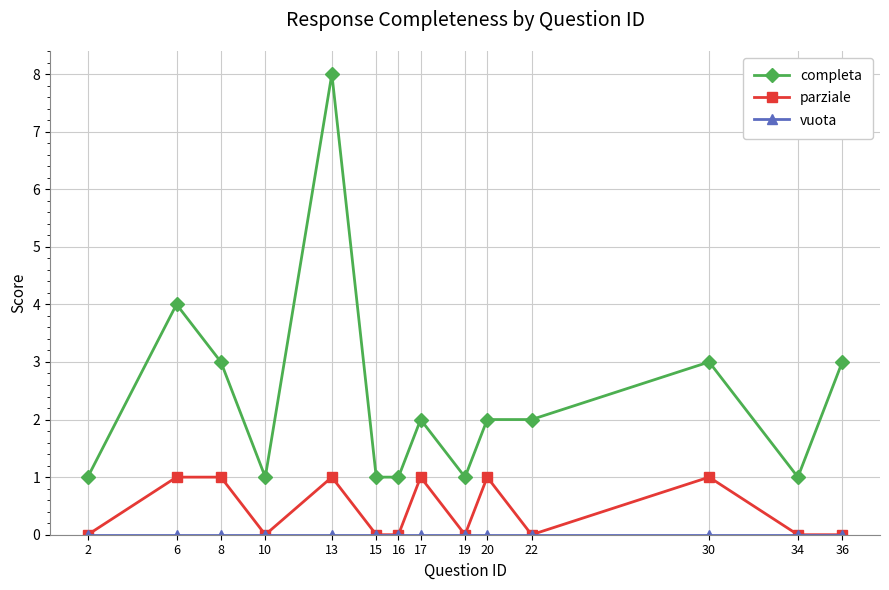

Where is the first local maximum for completa?

6